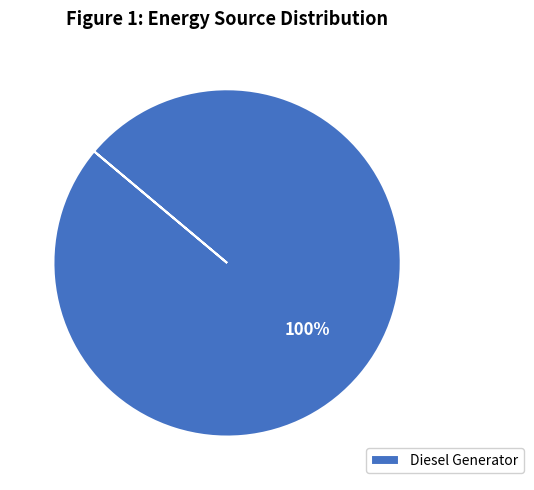

Rank the categories by value from highest to lowest.

Diesel Generator